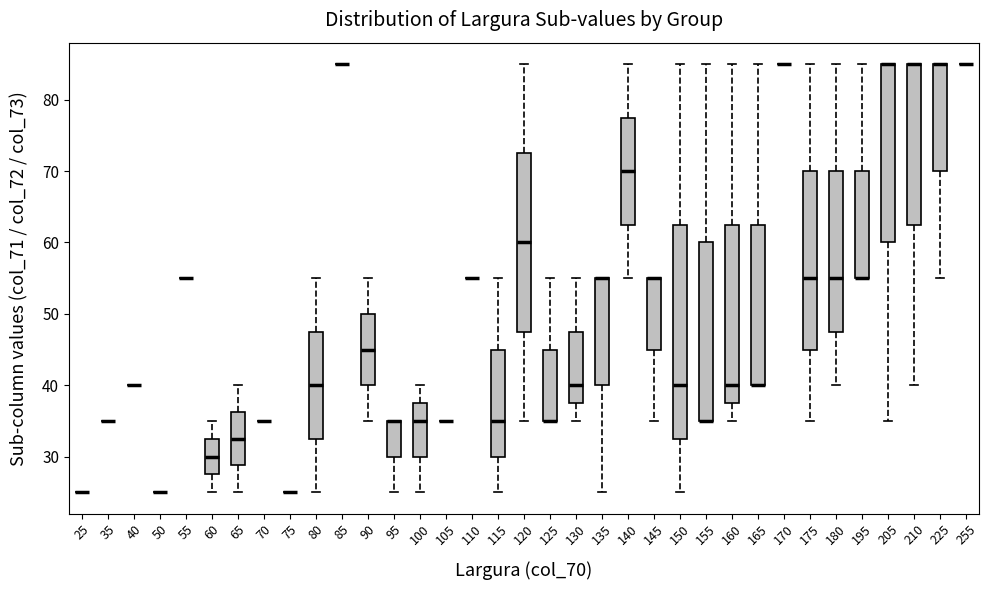

Reading left to right, read every box against the y-axis: the position of its median line, the range the box covers, and the ends of its whiskers. The values are not printed on the chart, so give them approximately, as read against the axis.

25: box collapsed to a line at 25, whiskers 25 to 25
35: box collapsed to a line at 35, whiskers 35 to 35
40: box collapsed to a line at 40, whiskers 40 to 40
50: box collapsed to a line at 25, whiskers 25 to 25
55: box collapsed to a line at 55, whiskers 55 to 55
60: median 30, box 28 to 33, whiskers 25 to 35
65: median 33, box 29 to 36, whiskers 25 to 40
70: box collapsed to a line at 35, whiskers 35 to 35
75: box collapsed to a line at 25, whiskers 25 to 25
80: median 40, box 33 to 48, whiskers 25 to 55
85: box collapsed to a line at 85, whiskers 85 to 85
90: median 45, box 40 to 50, whiskers 35 to 55
95: median 35 (drawn on the box's upper edge), box 30 to 35, whiskers 25 to 35
100: median 35, box 30 to 38, whiskers 25 to 40
105: box collapsed to a line at 35, whiskers 35 to 35
110: box collapsed to a line at 55, whiskers 55 to 55
115: median 35, box 30 to 45, whiskers 25 to 55
120: median 60, box 48 to 73, whiskers 35 to 85
125: median 35 (drawn on the box's lower edge), box 35 to 45, whiskers 35 to 55
130: median 40, box 38 to 48, whiskers 35 to 55
135: median 55 (drawn on the box's upper edge), box 40 to 55, whiskers 25 to 55
140: median 70, box 63 to 78, whiskers 55 to 85
145: median 55 (drawn on the box's upper edge), box 45 to 55, whiskers 35 to 55
150: median 40, box 33 to 63, whiskers 25 to 85
155: median 35 (drawn on the box's lower edge), box 35 to 60, whiskers 35 to 85
160: median 40, box 38 to 63, whiskers 35 to 85
165: median 40 (drawn on the box's lower edge), box 40 to 63, whiskers 40 to 85
170: box collapsed to a line at 85, whiskers 85 to 85
175: median 55, box 45 to 70, whiskers 35 to 85
180: median 55, box 48 to 70, whiskers 40 to 85
195: median 55 (drawn on the box's lower edge), box 55 to 70, whiskers 55 to 85
205: median 85 (drawn on the box's upper edge), box 60 to 85, whiskers 35 to 85
210: median 85 (drawn on the box's upper edge), box 63 to 85, whiskers 40 to 85
225: median 85 (drawn on the box's upper edge), box 70 to 85, whiskers 55 to 85
255: box collapsed to a line at 85, whiskers 85 to 85